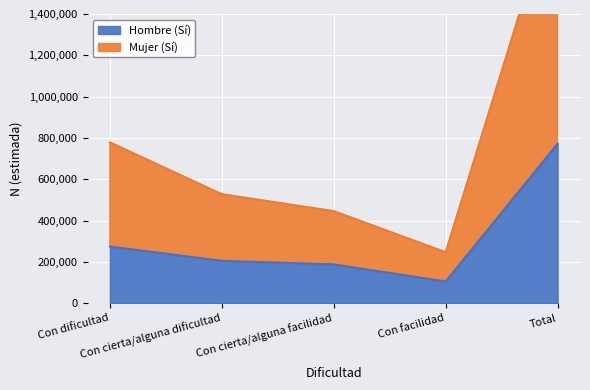

What are all the series names shown in the legend?

Hombre (Sí), Mujer (Sí)